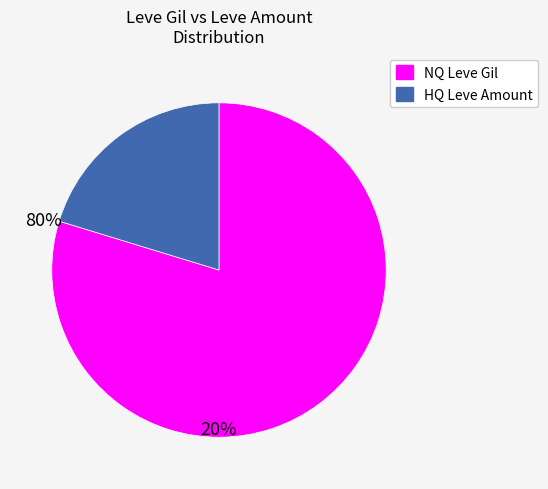

Is there a majority slice in this chart?

Yes